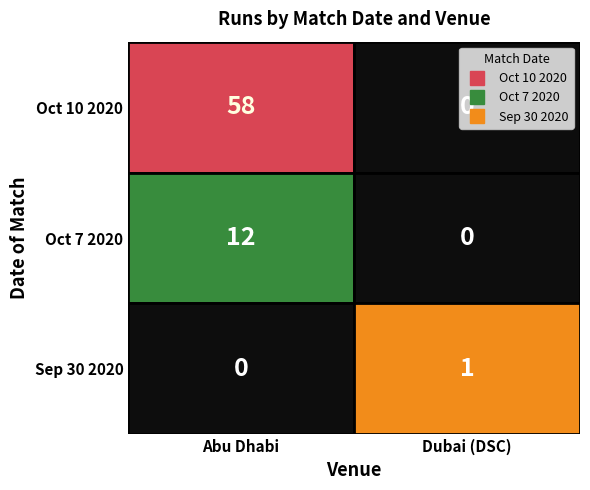

The Oct 7 2020 series shows 0 at Dubai (DSC). True or false?

True